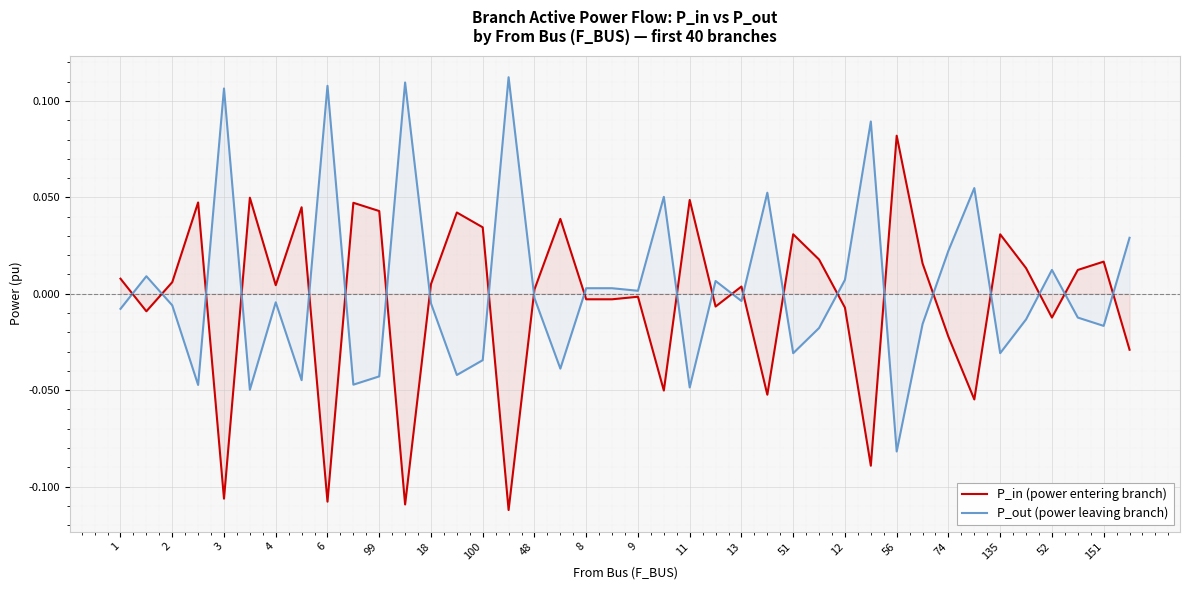

Is it true that P_out (power leaving branch) equals 0.0 at 9?

True